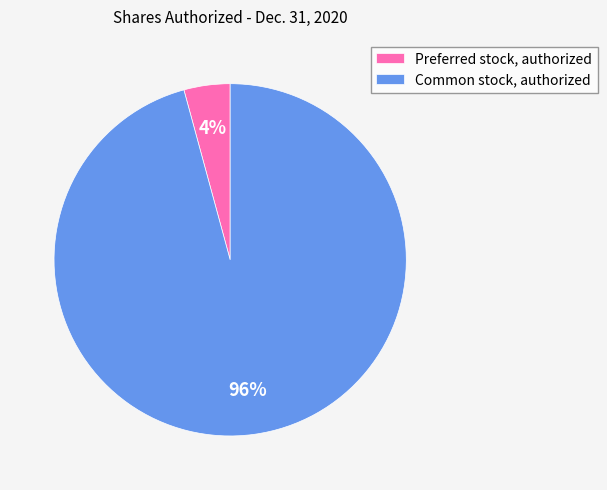

How many slices are in this pie chart?

2